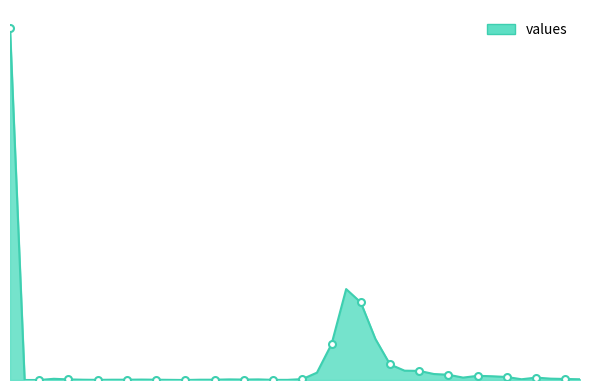

Reading right to left, what are all the values shown in this chart?

21	29	38	68	21	85	106	119	68	149	170	259	264	442	1166	2201	2580	1017	208	25	4	4	17	12	17	8	8	0	4	8	12	8	8	4	8	17	34	0	0	10000